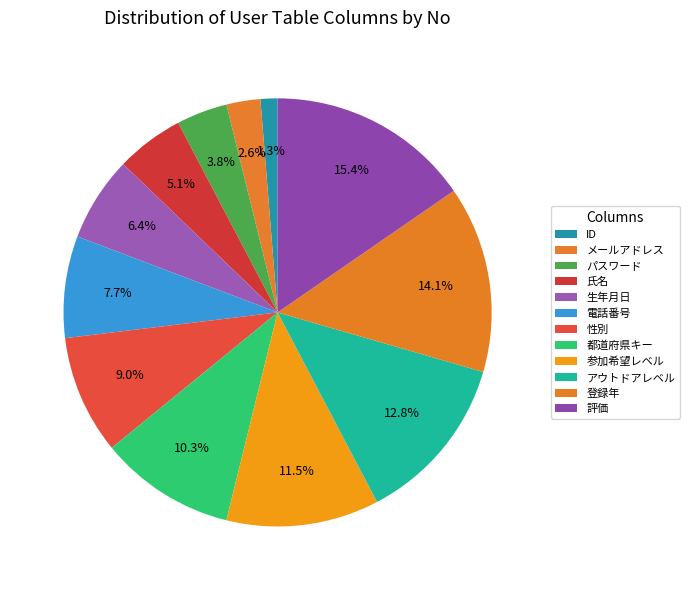

The 都道府県キー slice represents 22% of the pie. True or false?

False